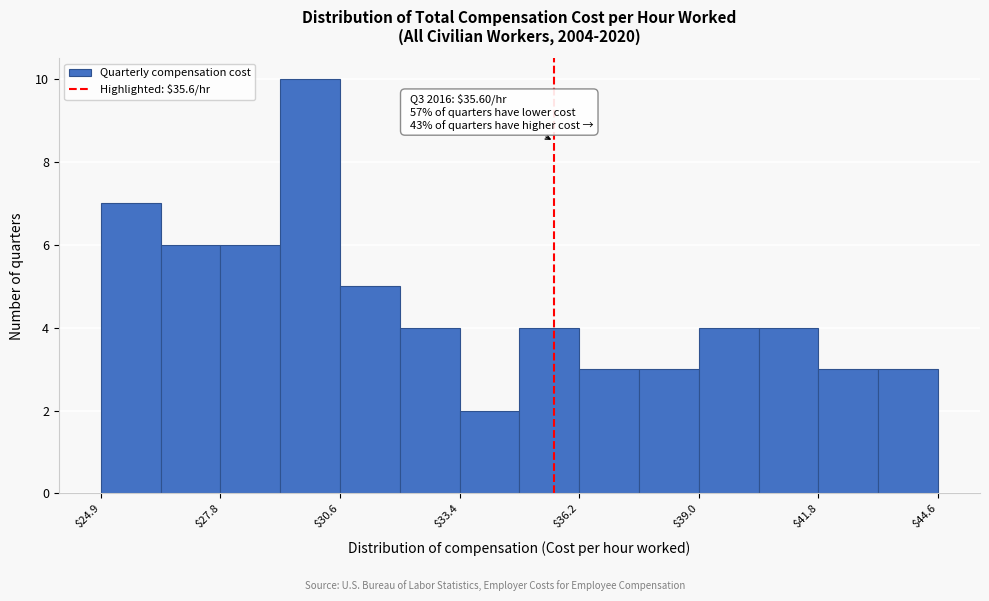

Read against the x-axis, roughly where is the centre of the tallest bar?

30.0